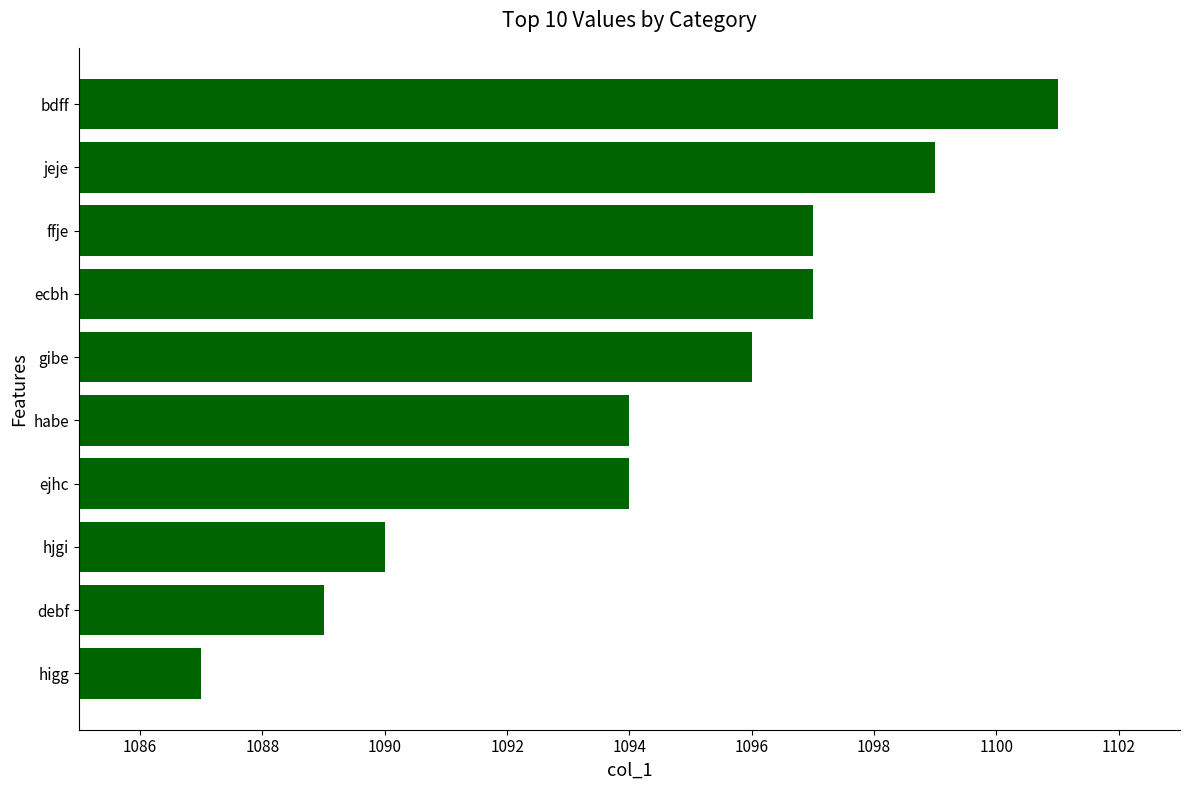

Which label corresponds to the smallest value in the chart?

higg